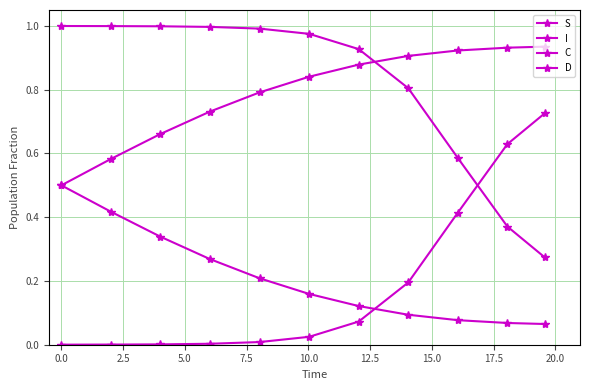

What is the average value of the S series?

0.8